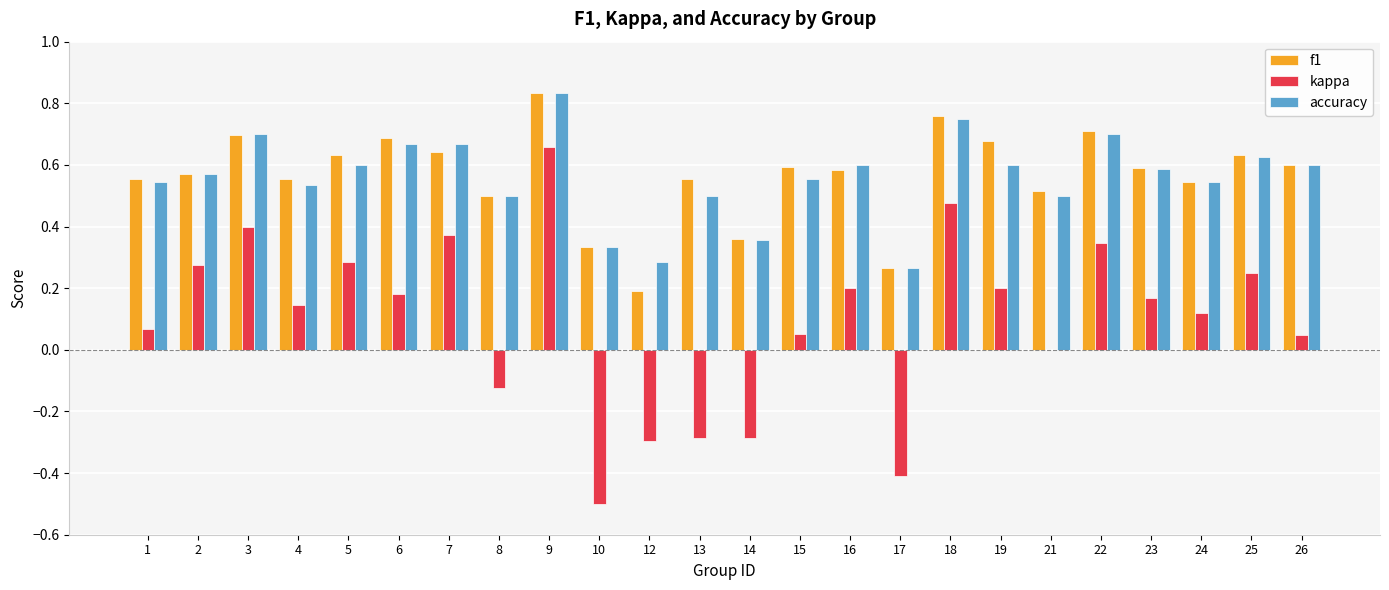

What is the sum of all accuracy values?

13.4